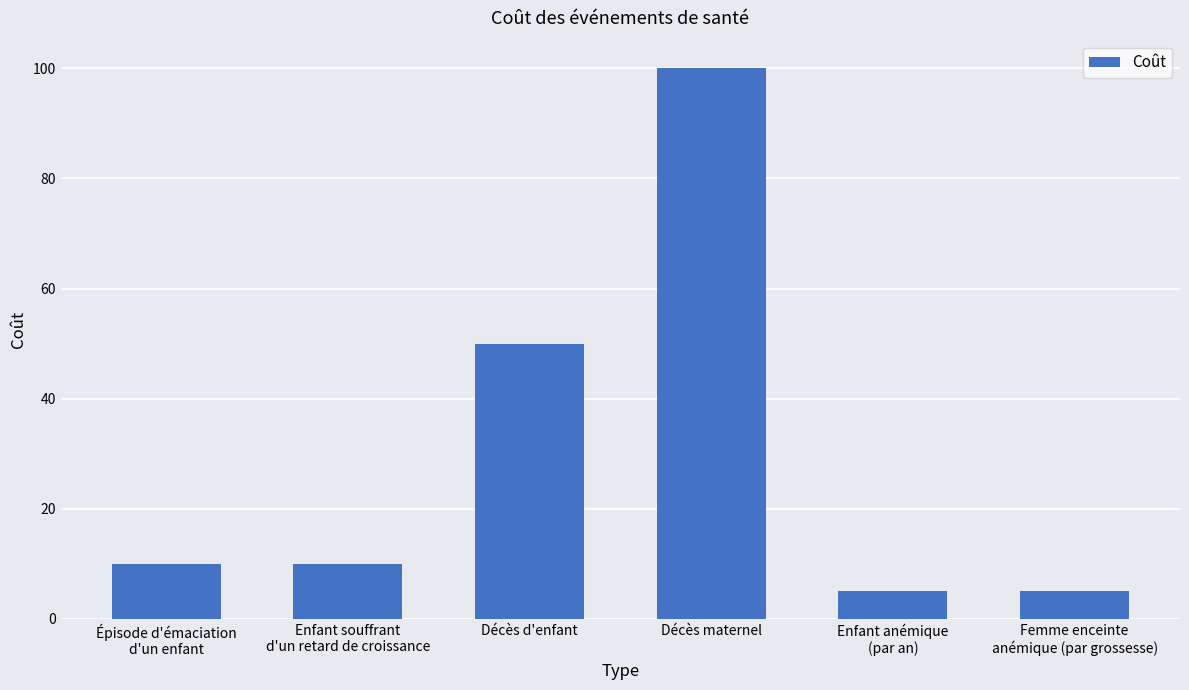

What is the change in value from Décès d'enfant to Décès maternel?

+50